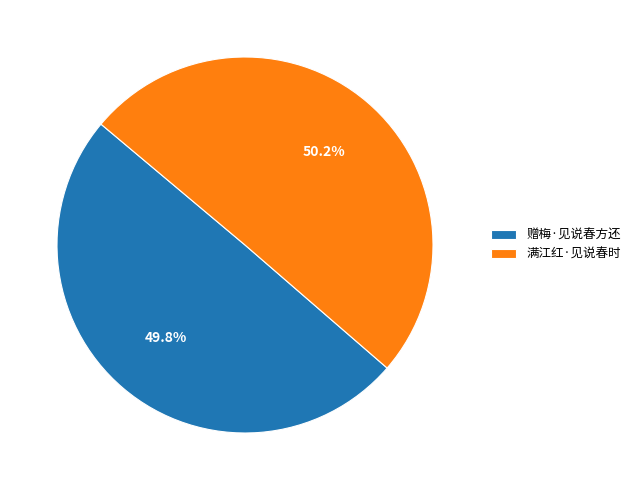

What is the ratio of the value at 赠梅·见说春方还 to the value at 满江红·见说春时?

1.0